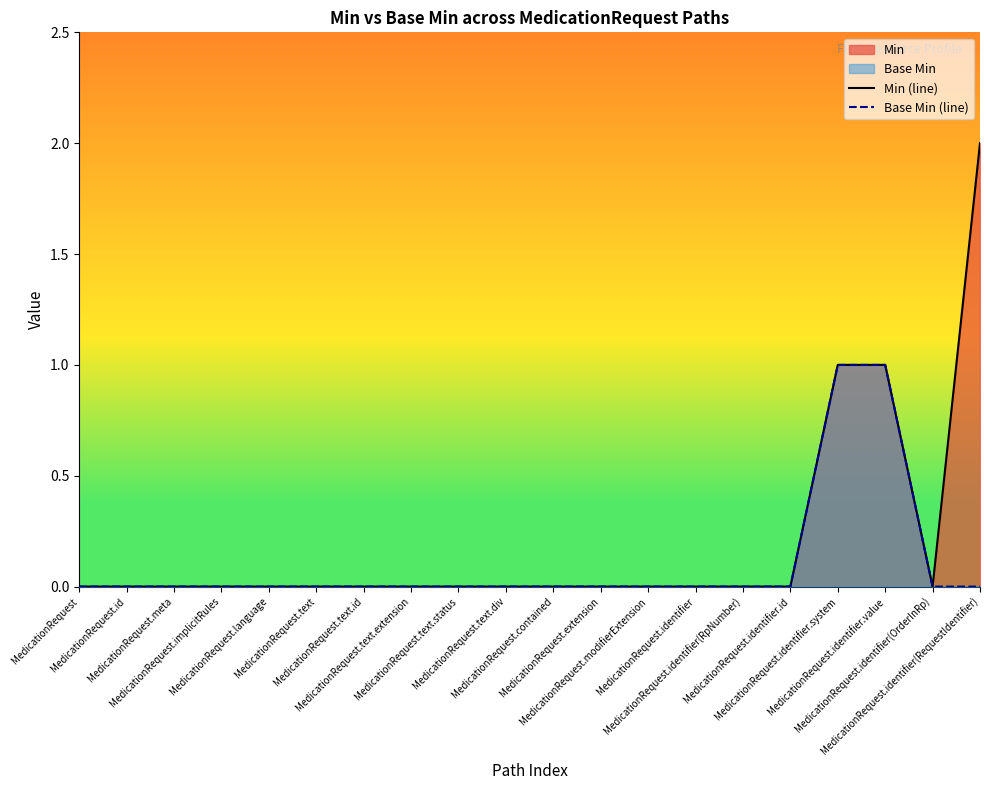

Between MedicationRequest.identifier(RpNumber) and MedicationRequest.identifier(RequestIdentifier), which series saw the biggest shift?

Min (line)